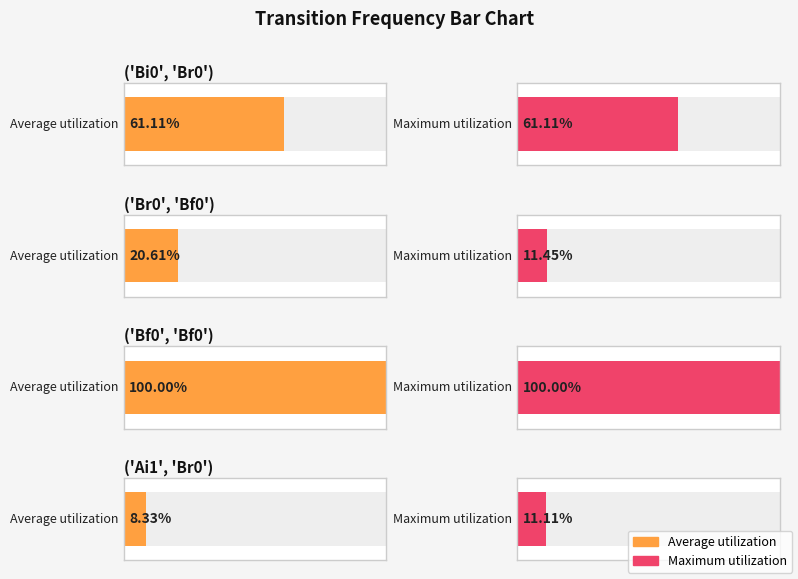

How many Maximum utilization values are between 0 and 1?

4